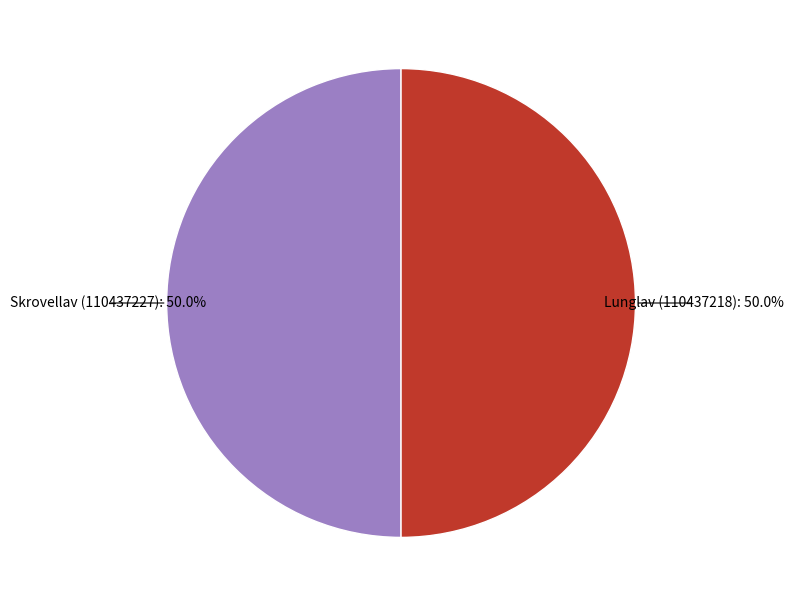

Rank the categories by value from lowest to highest.

Lunglav (110437218), Skrovellav (110437227)